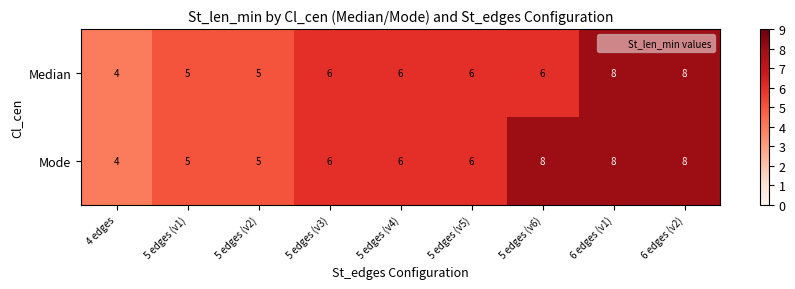

Reading left to right, transcribe all the data shown in this chart.

Median: 4	5	5	6	6	6	6	8	8
Mode: 4	5	5	6	6	6	8	8	8